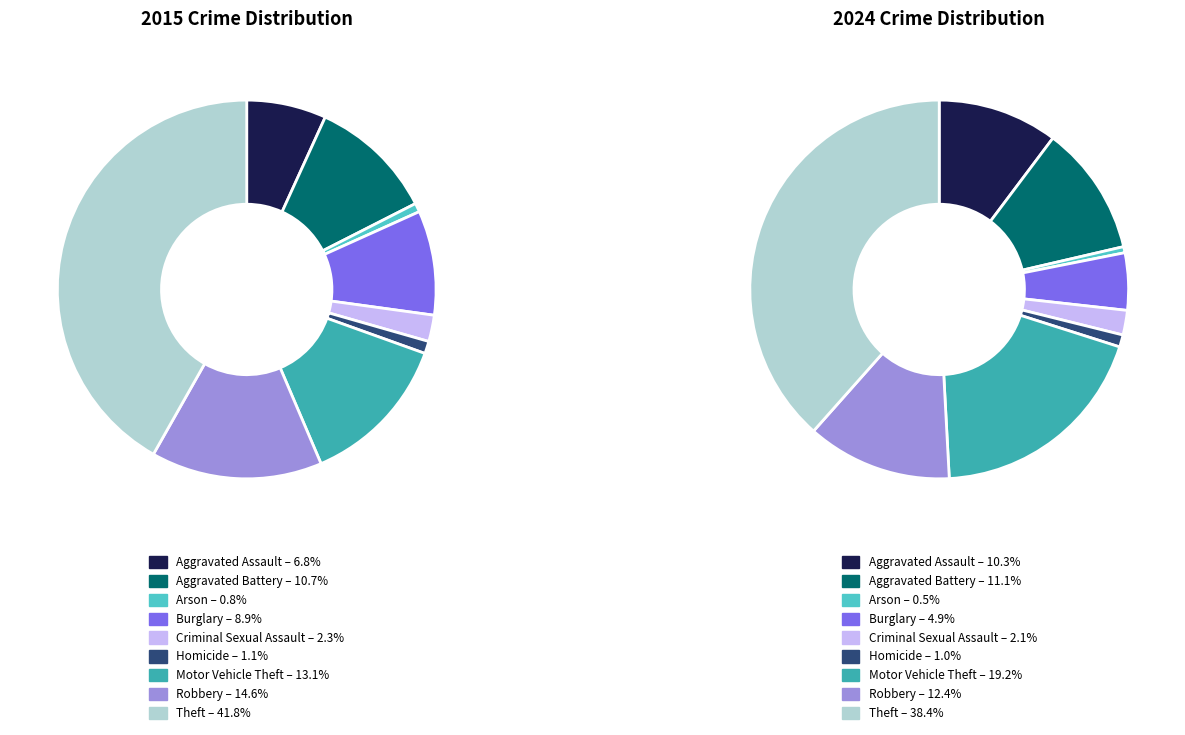

Is 8 the majority of the pie?

No